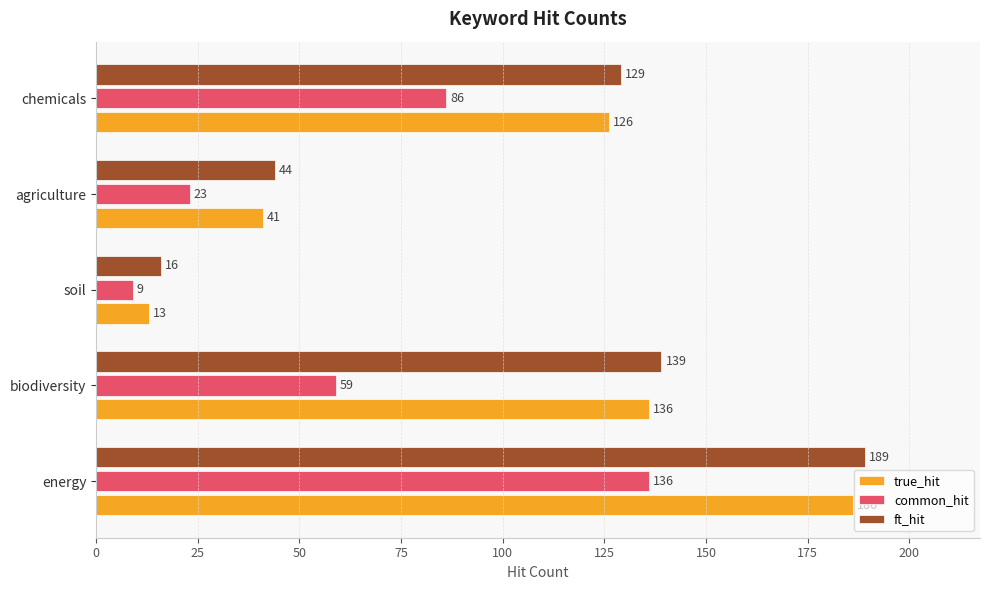

Which category has the lowest value in the true_hit series?

soil